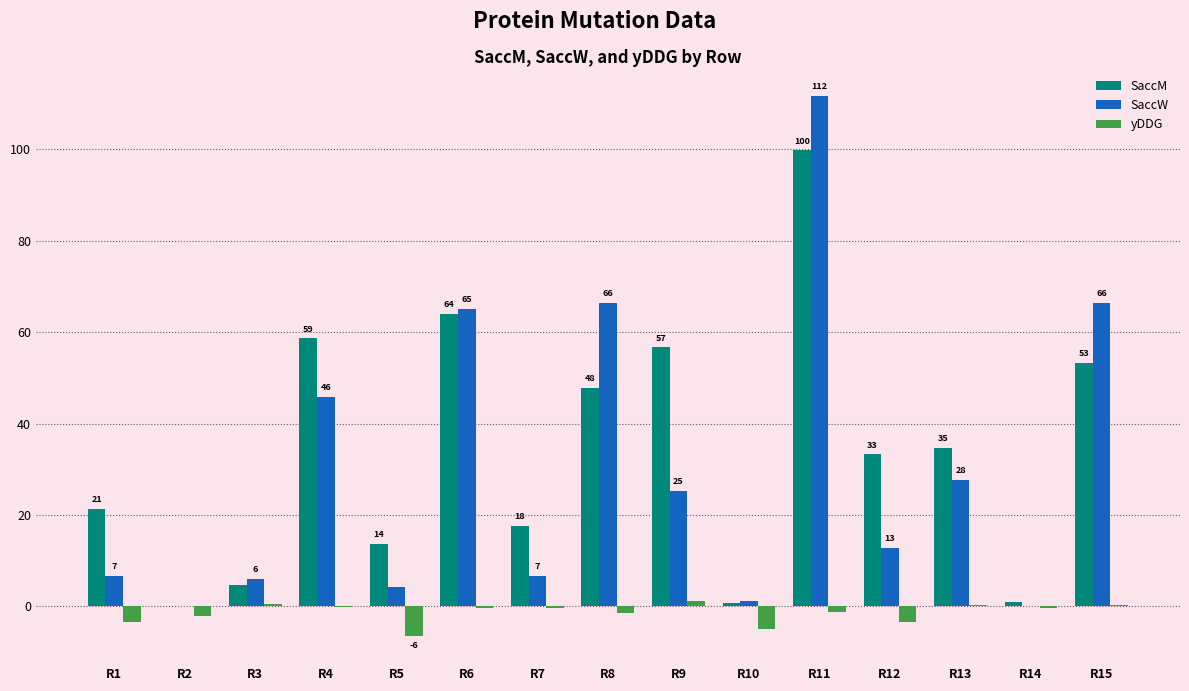

Does the chart contain stacked bars?

No